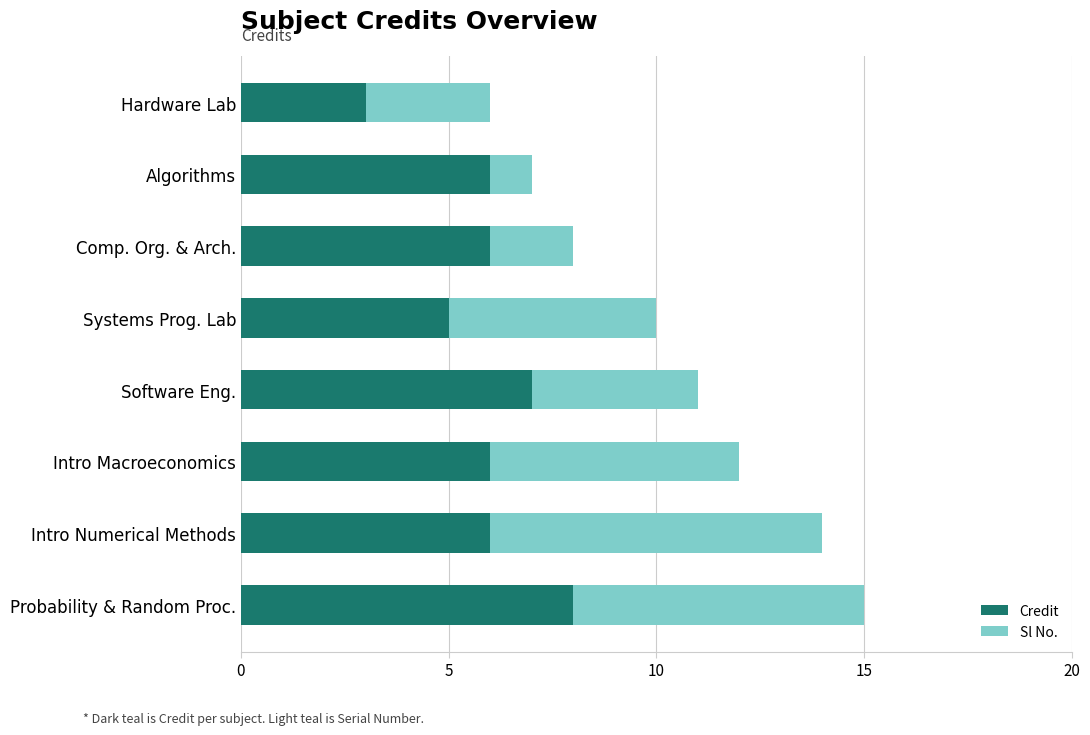

Count the number of categories in the chart.

8